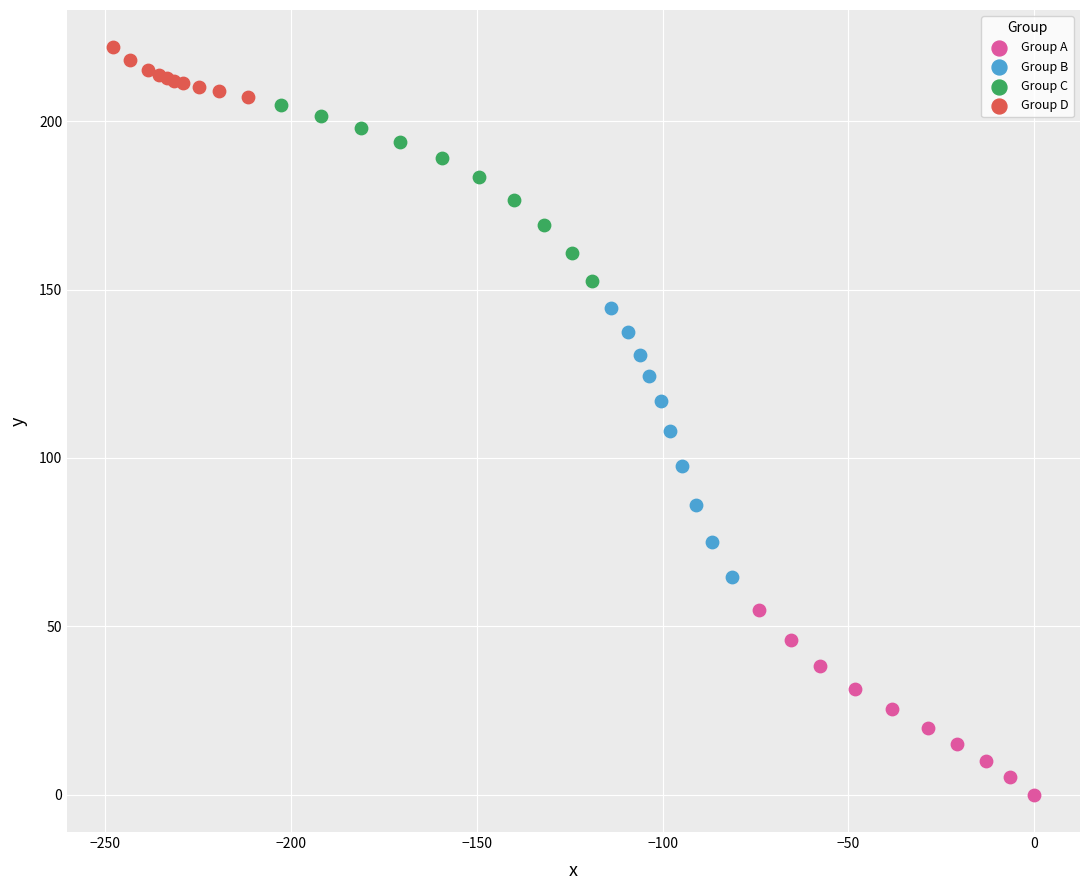

Which series has the largest Y range (max minus min)?

Group B